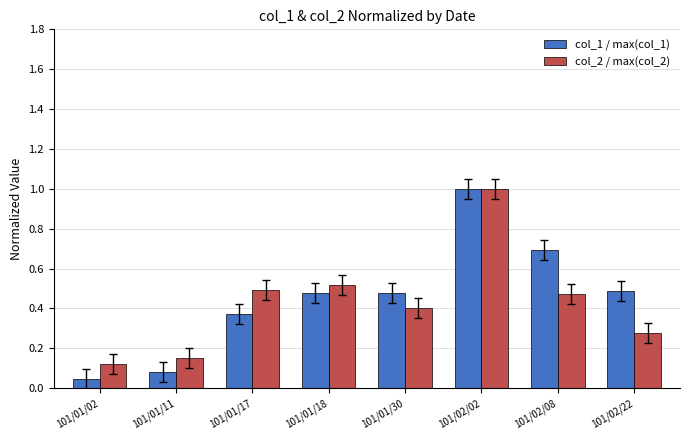

True or false: col_1 / max(col_1) has a value of 0.7 at 101/01/30.

False